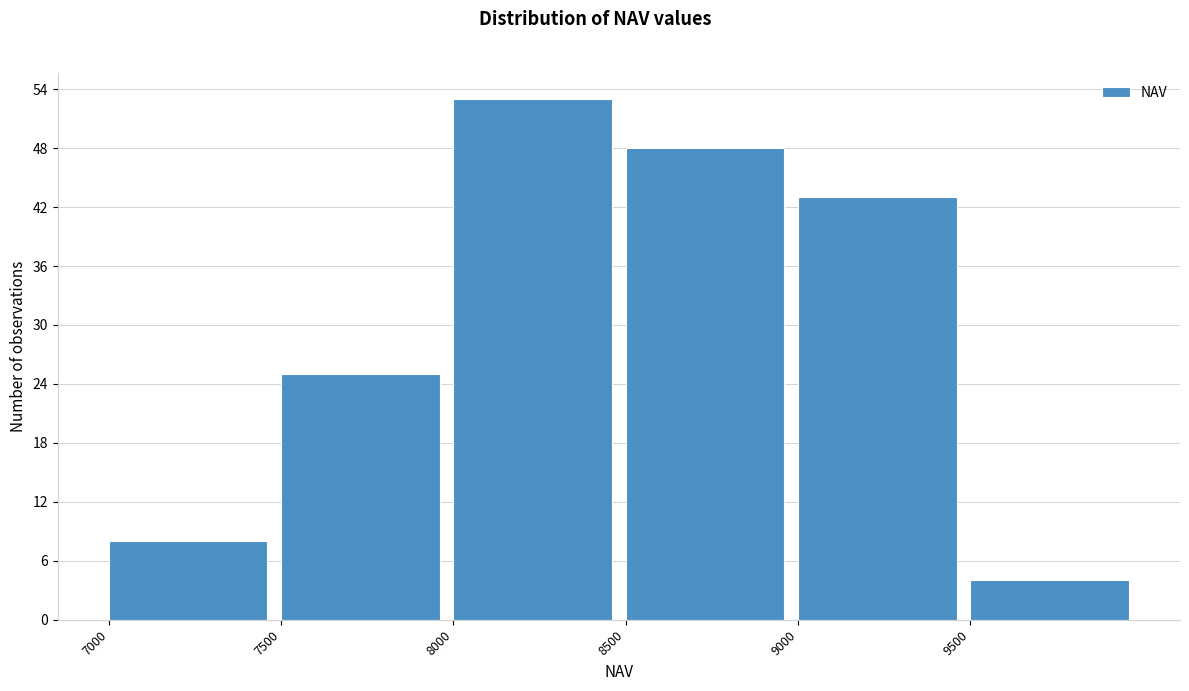

How tall is the bar that spans 9000 to 9500 on the x-axis? The values are not printed on the chart, so give them approximately, as read against the axis.

43